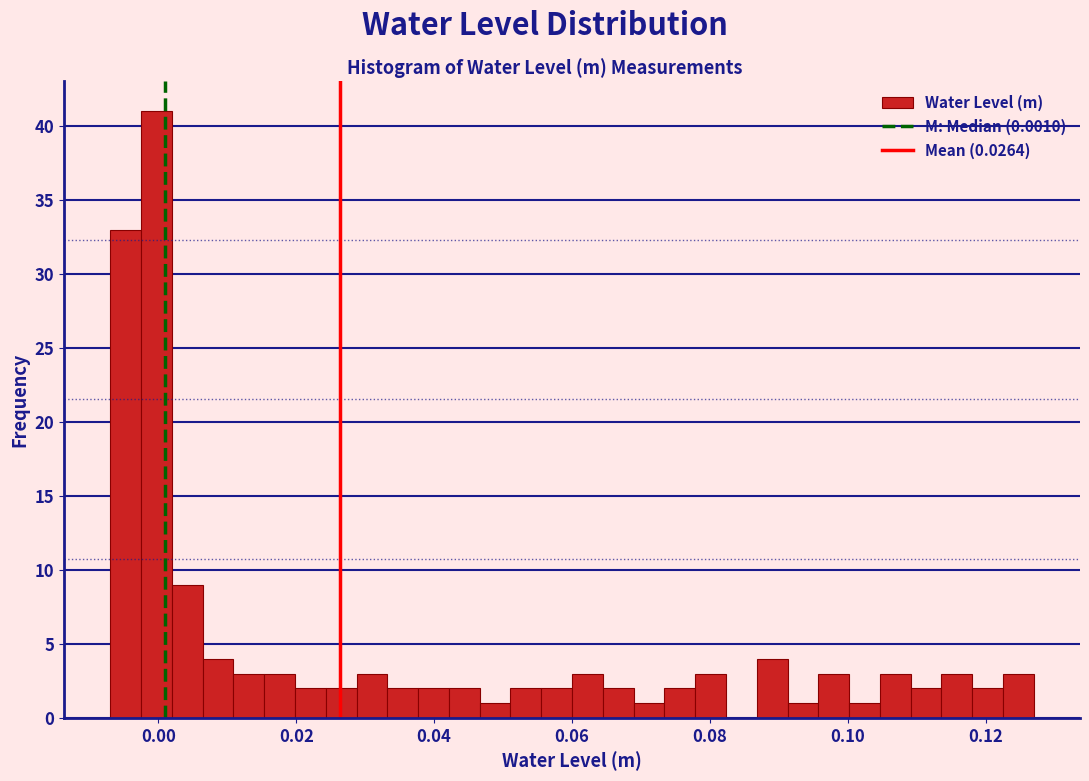

Read against the x-axis, roughly where is the centre of the tallest bar?

0.000